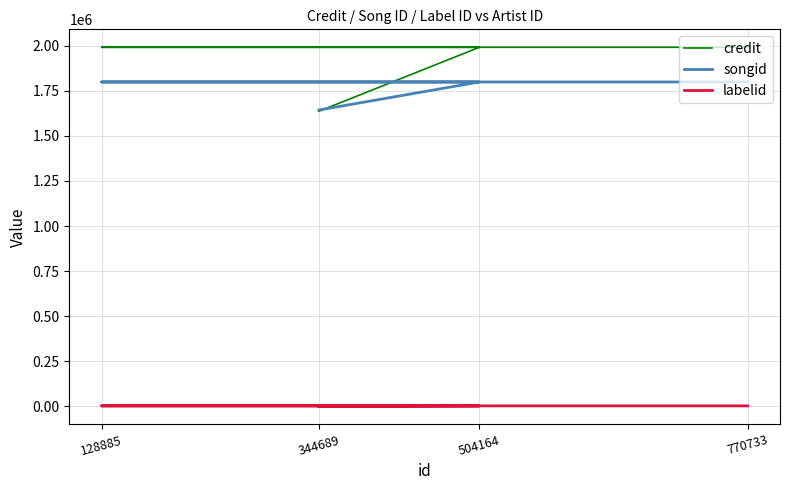

Is it true that labelid equals -1 at 344689?

False